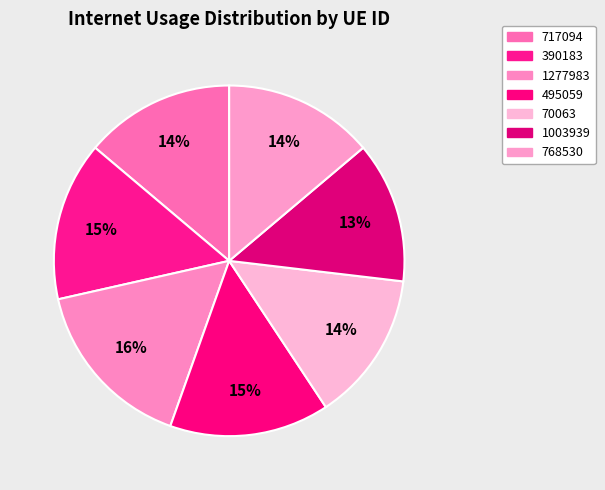

Which slice is the largest?

1277983